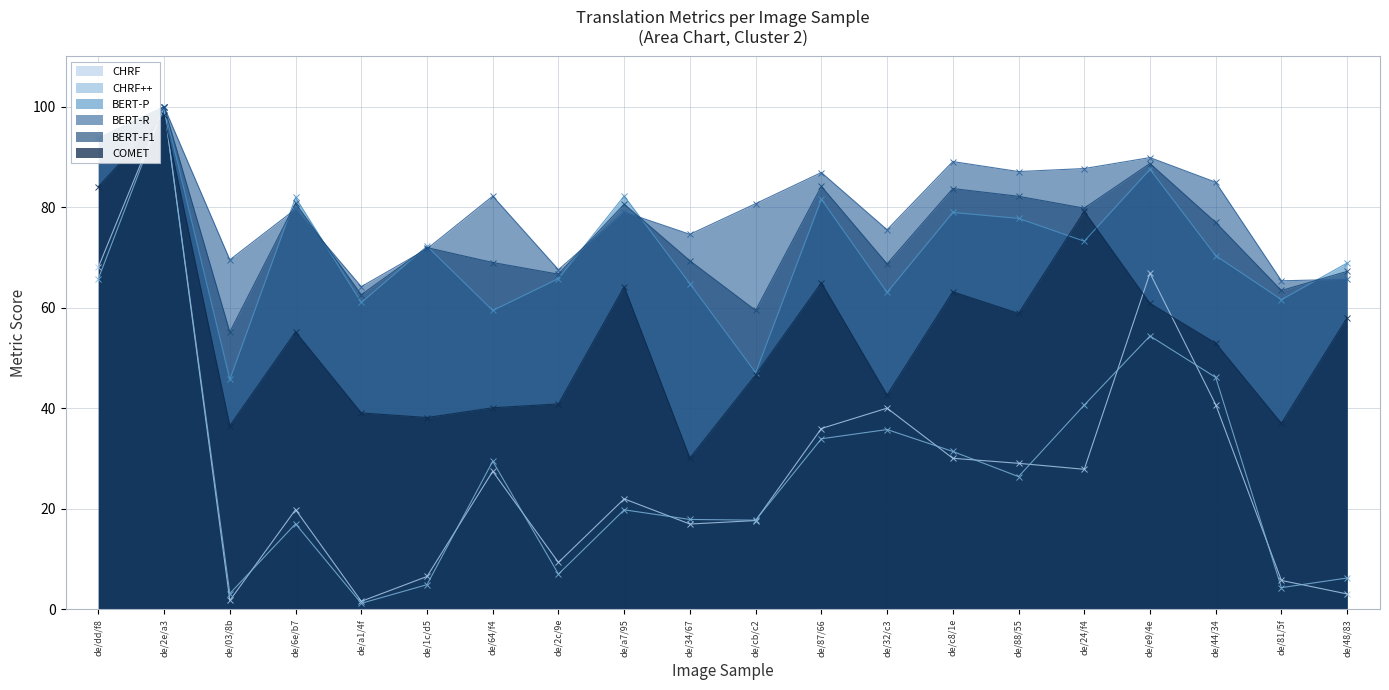

List the labels in order of COMET value, smallest first.

de/34/67, de/03/8b, de/81/5f, de/1c/d5, de/a1/4f, de/64/f4, de/2c/9e, de/32/c3, de/cb/c2, de/44/34, de/6e/b7, de/48/83, de/88/55, de/e9/4e, de/c8/1e, de/a7/95, de/87/66, de/24/f4, de/dd/f8, de/2e/a3